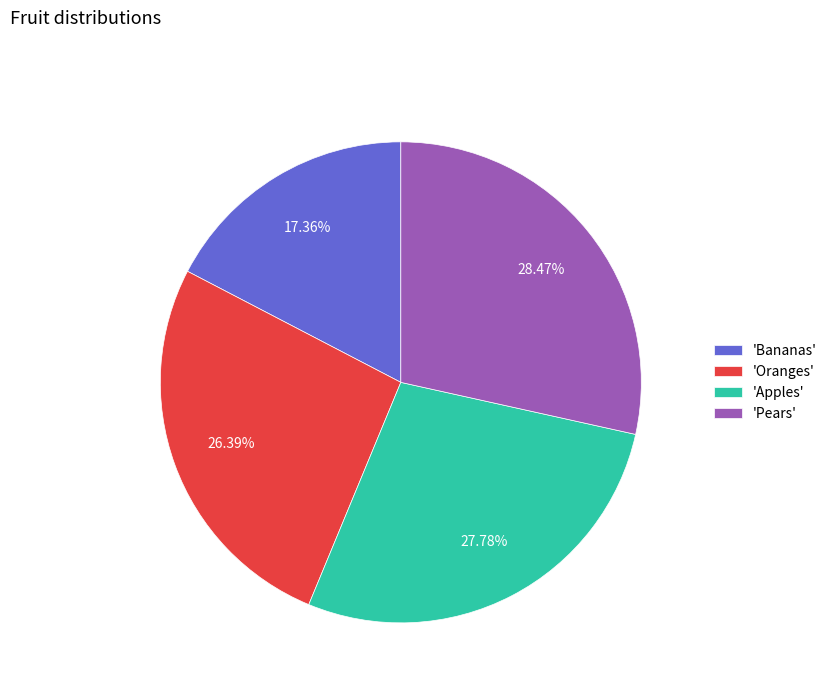

Is the sum of 'Bananas' and 'Apples' greater than half?

No